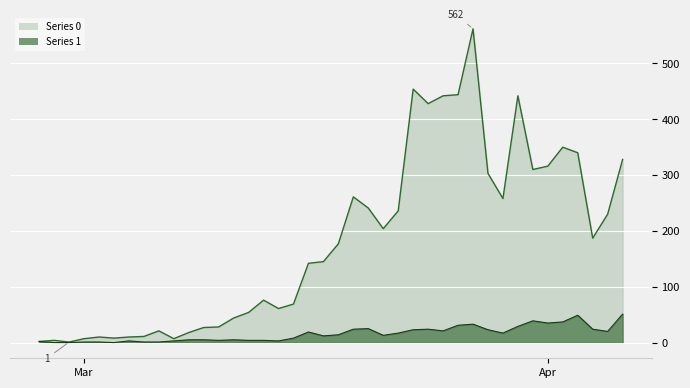

List the series in order of their overall mean, highest first.

Series 0, Series 1